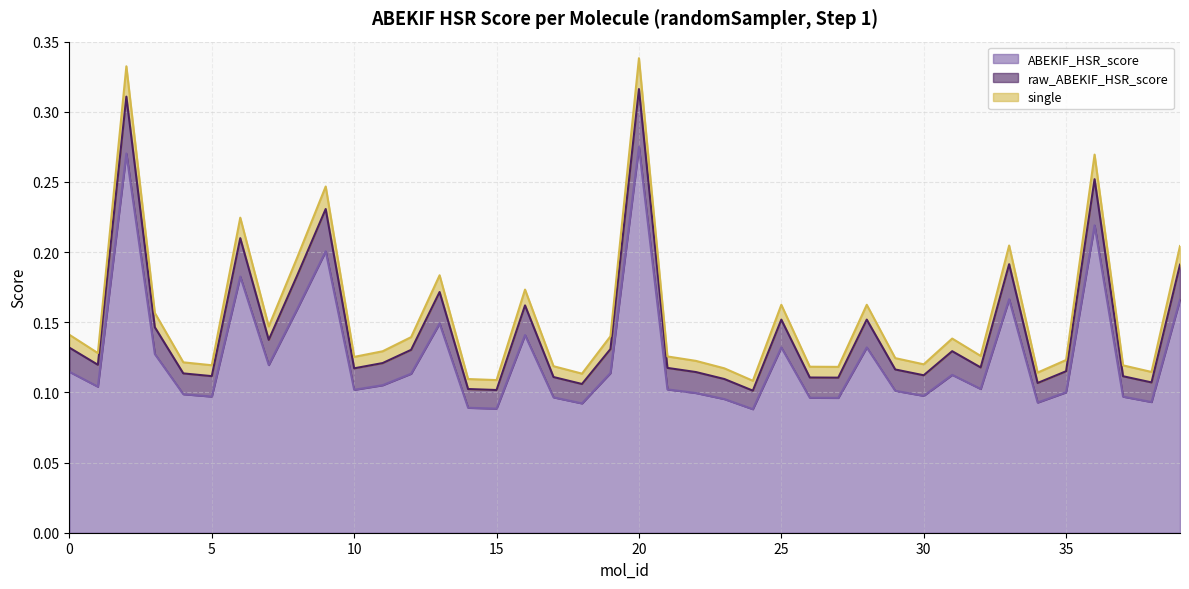

What is the highest value of the raw_ABEKIF_HSR_score series?

0.3